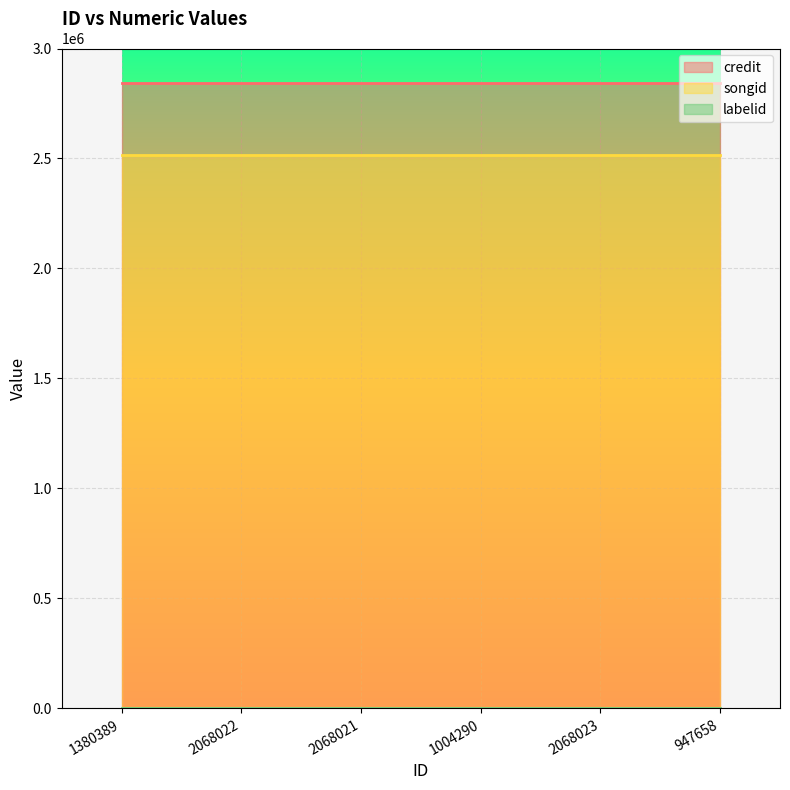

True or false: songid and labelid intersect in this chart.

False